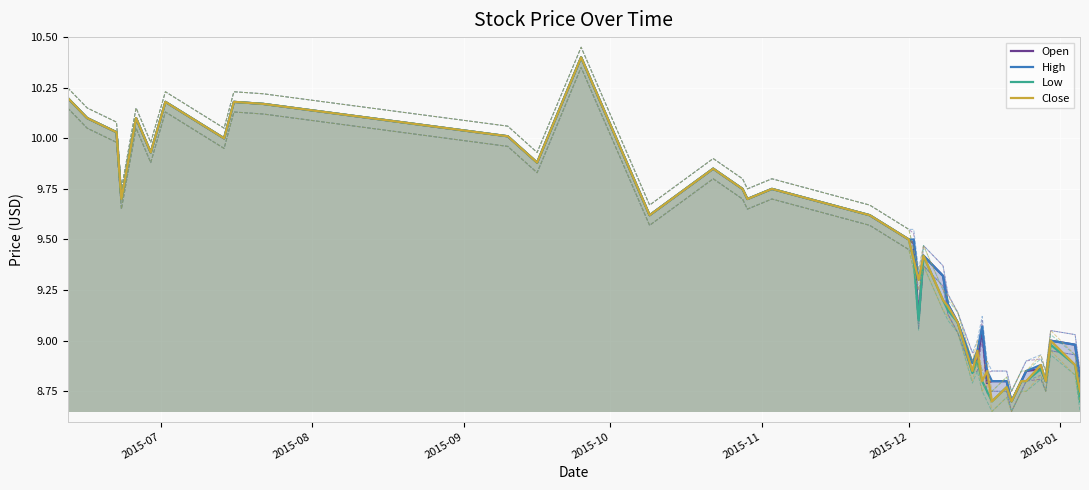

What are all the series names shown in the legend?

Open, High, Low, Close